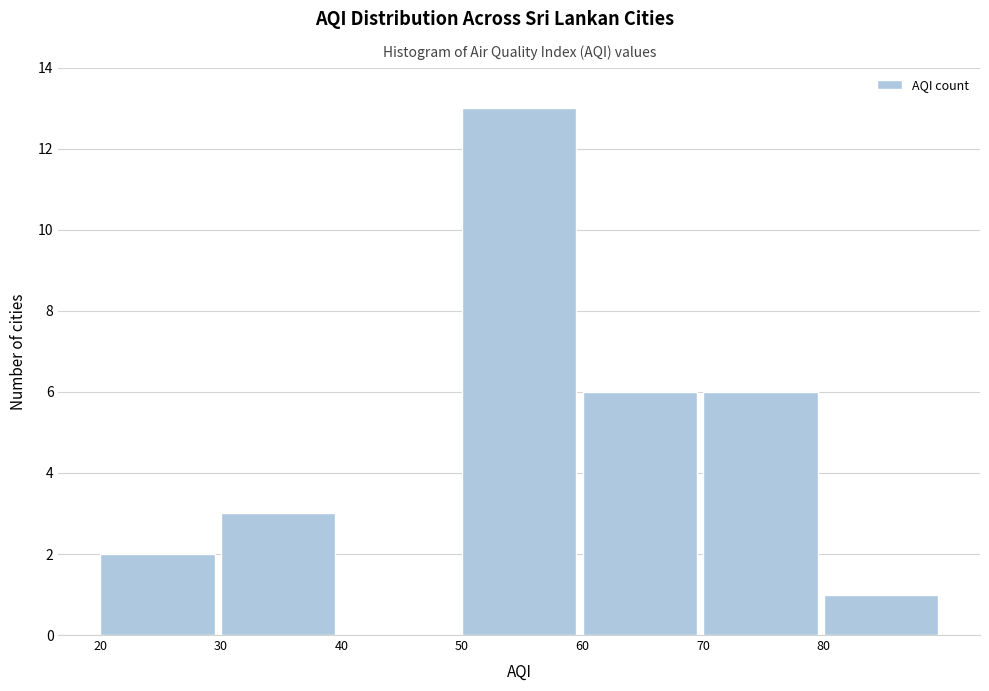

Reading left to right, list every bar in this chart as the range it spans on the x-axis followed by its height. The values are not printed on the chart, so give them approximately, as read against the axis.

20 to 30: 2
30 to 40: 3
40 to 50: 0
50 to 60: 13
60 to 70: 6
70 to 80: 6
80 to 90: 1